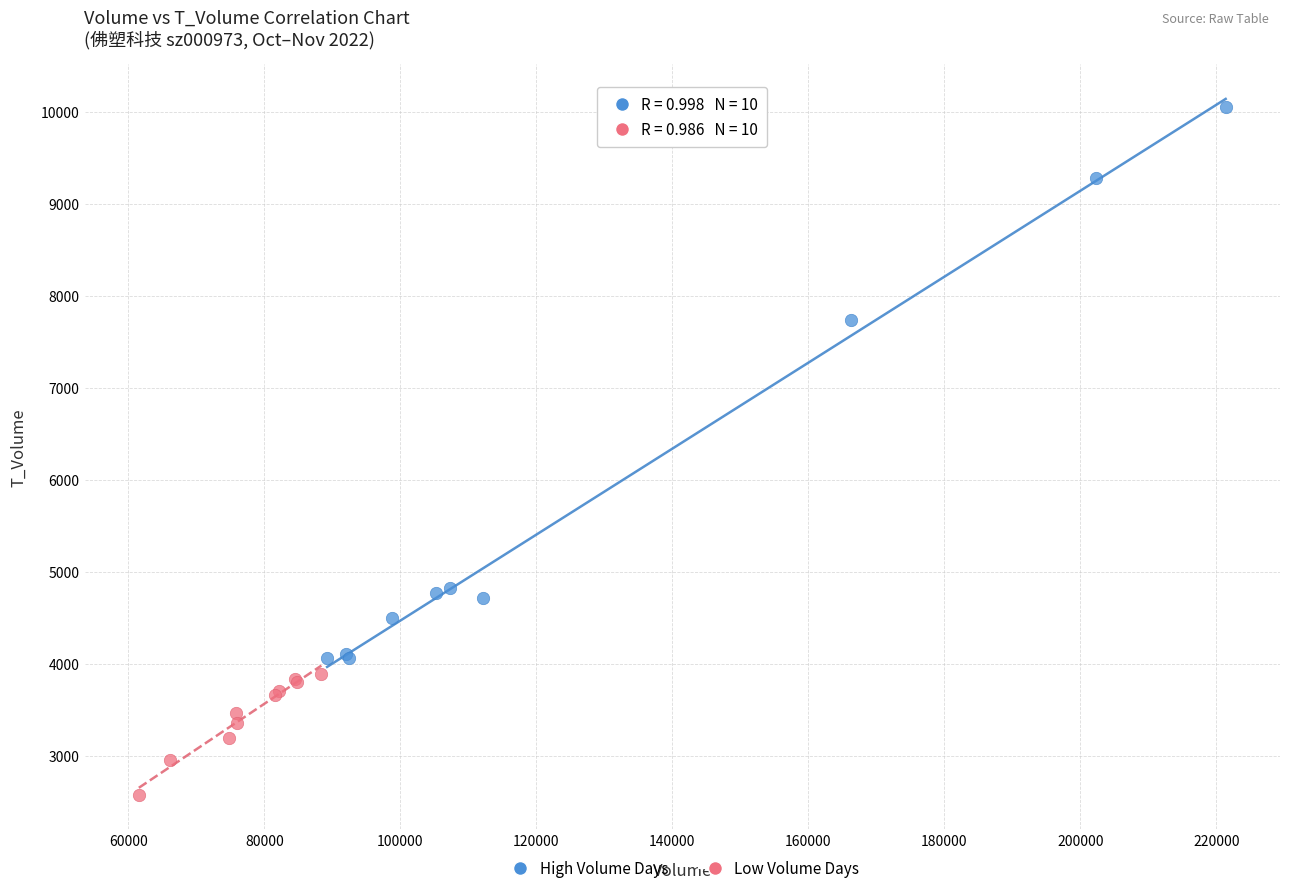

Which series contains the lowest Y value?

Low Volume Days